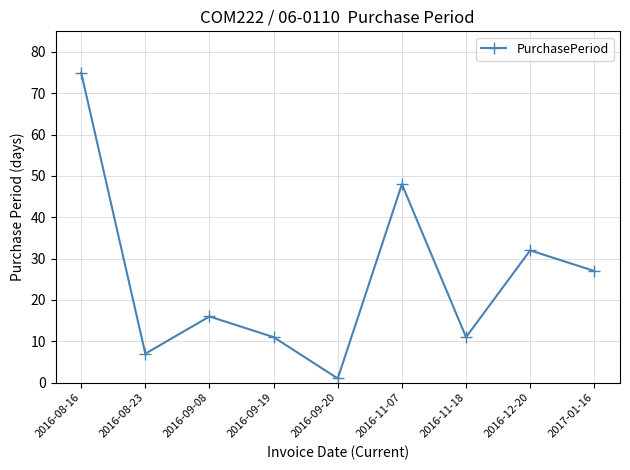

What is the label of the 9th point from the left?

2017-01-16